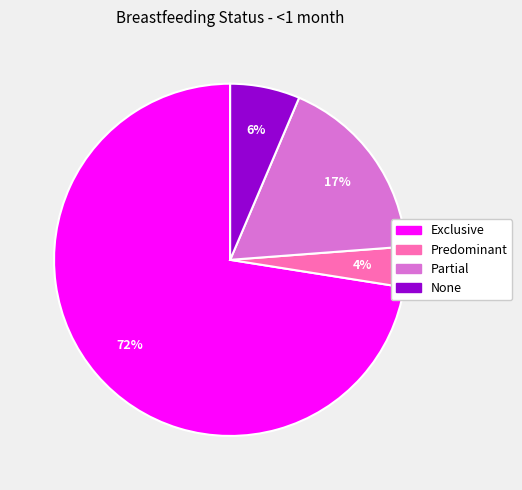

What percentage is the None slice, to the nearest percent?

6%